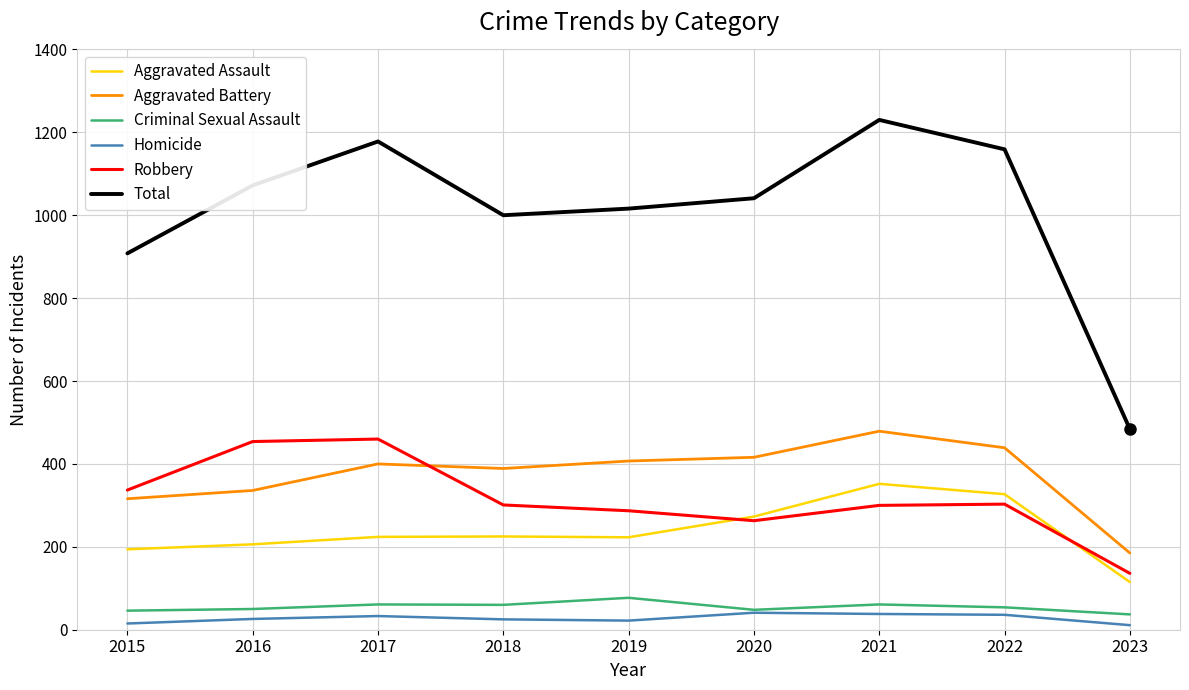

What is the approximate value of Total at 2022?

1159